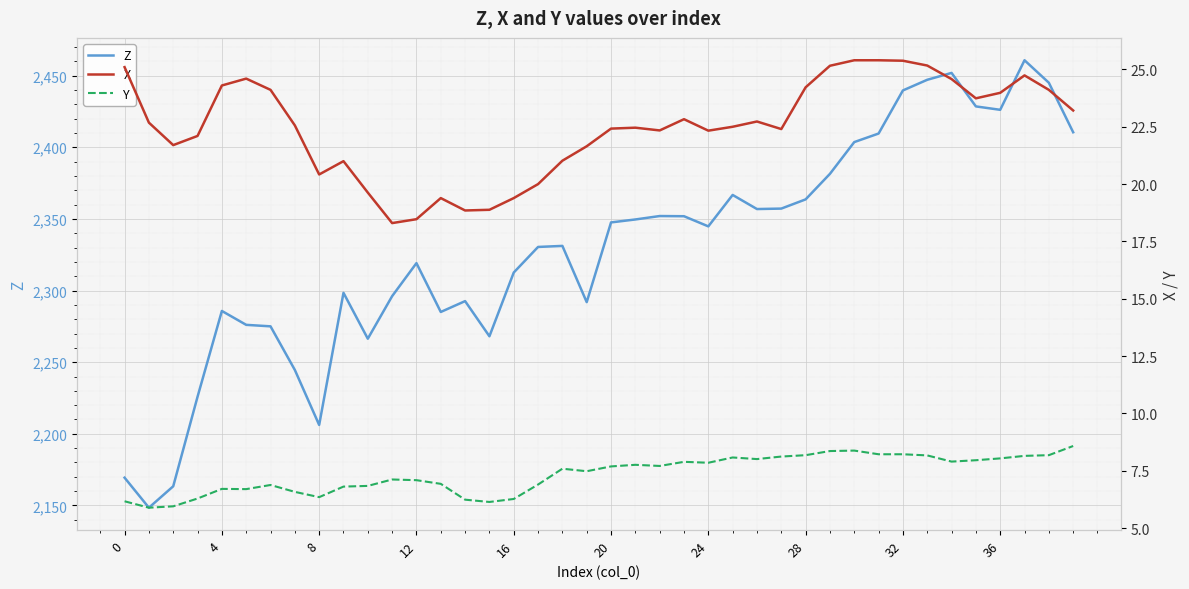

How many lines are shown in the chart?

3